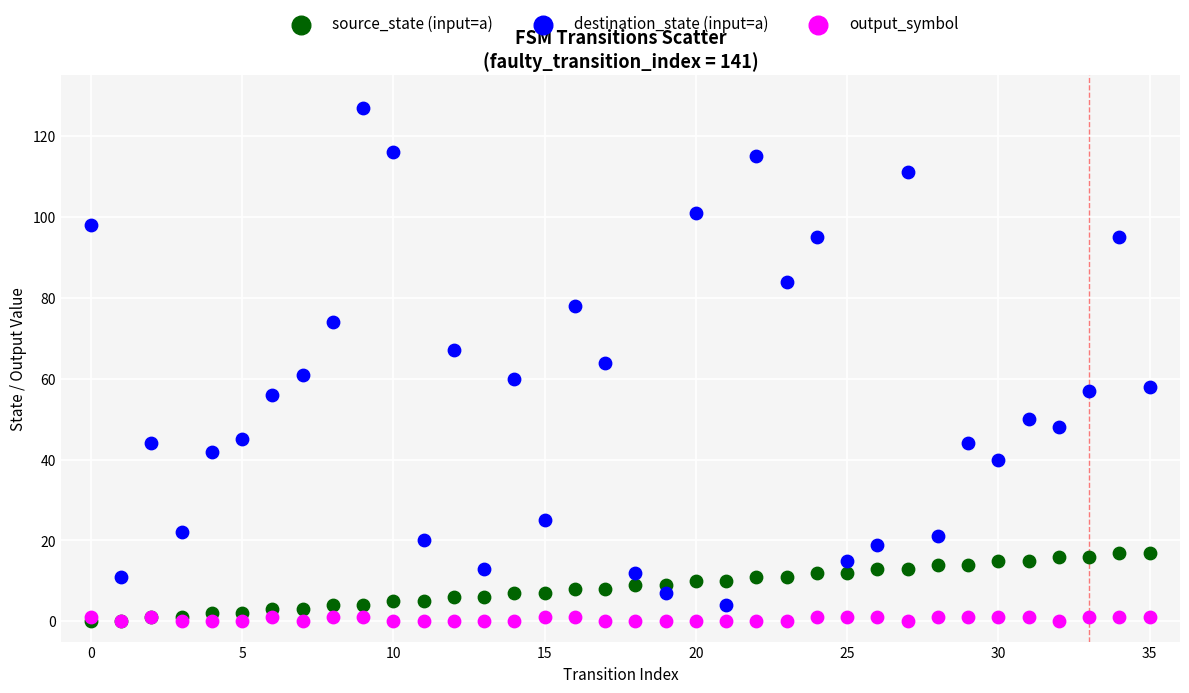

Which series has the widest spread of Y values?

destination_state (input=a)